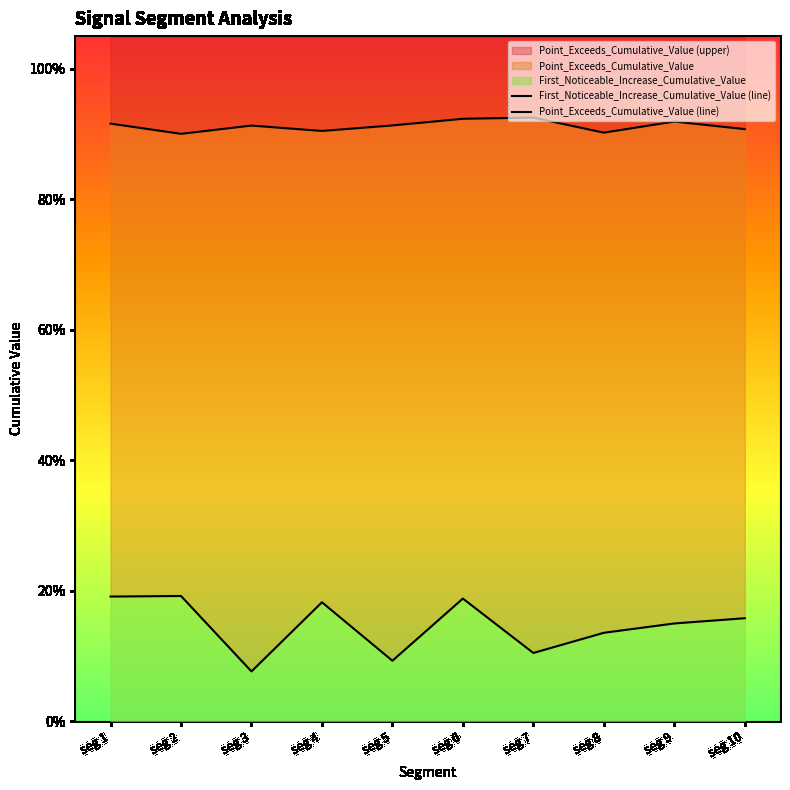

Which series has the largest total across all categories?

Point_Exceeds_Cumulative_Value (line)